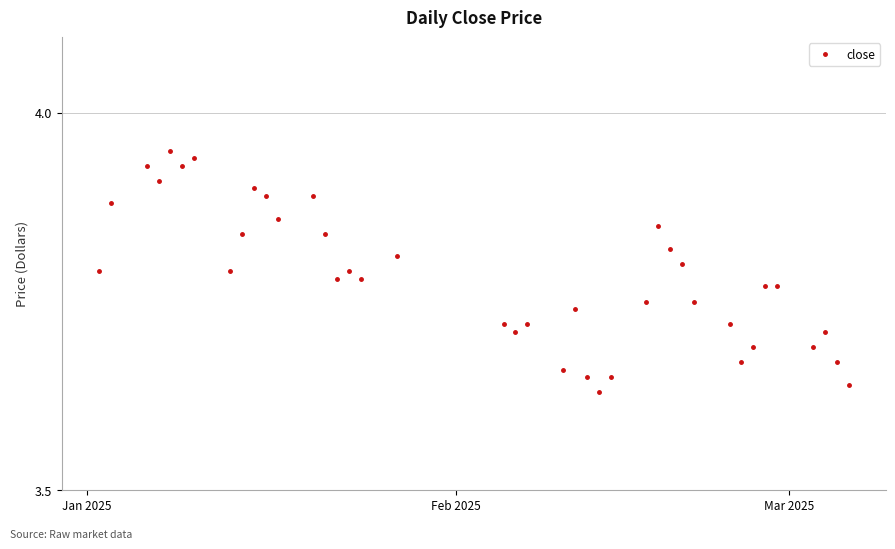

What is the difference between the maximum and minimum values?

0.3